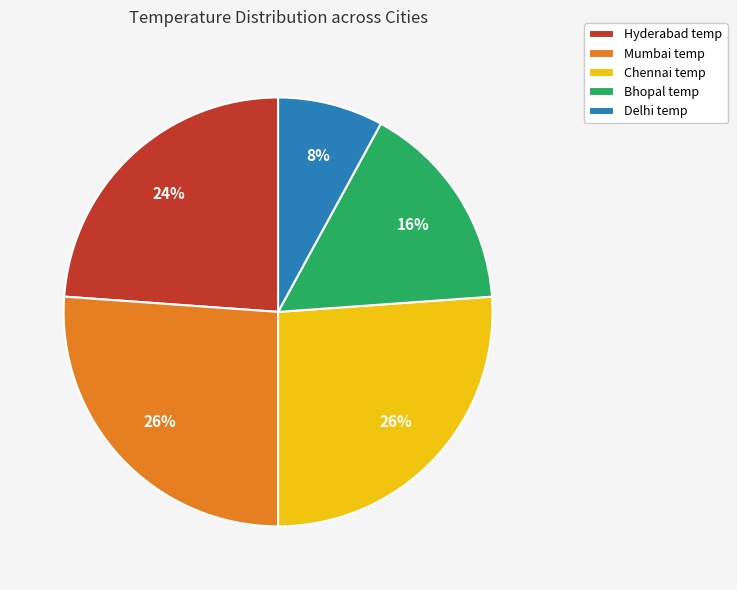

To the nearest percent, what percentage of the pie is Chennai temp?

26%